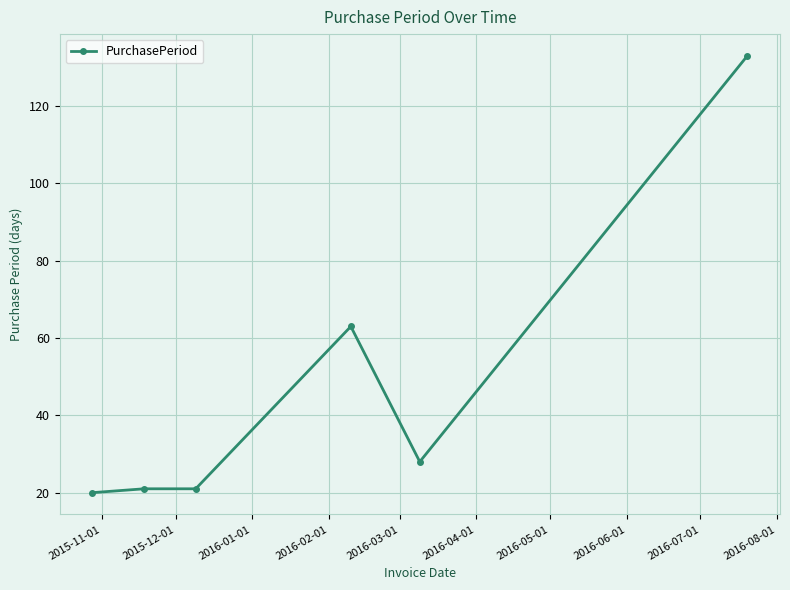

What is the value of the 1st point from the left?

20